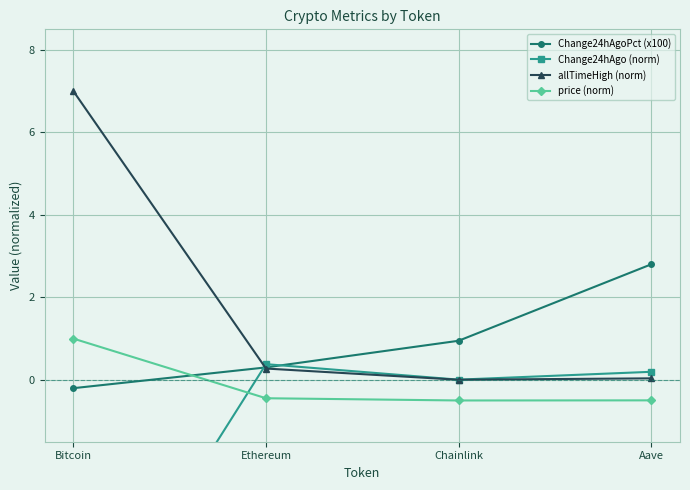

True or false: Change24hAgo (norm) and Change24hAgoPct (x100) intersect in this chart.

True